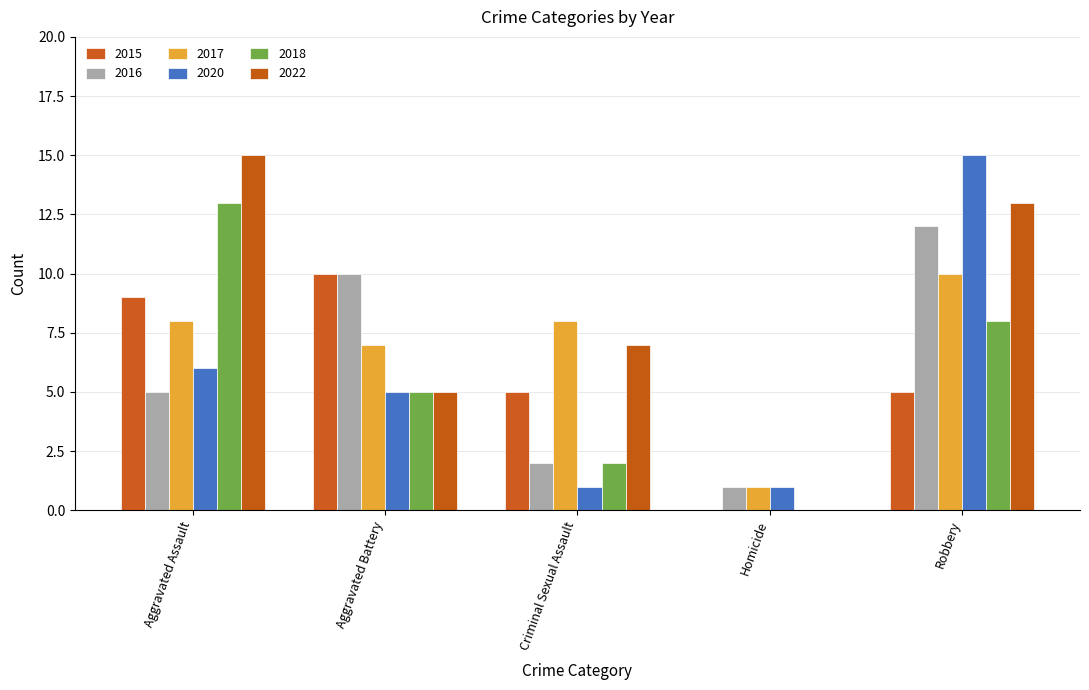

Are the bars horizontal?

No